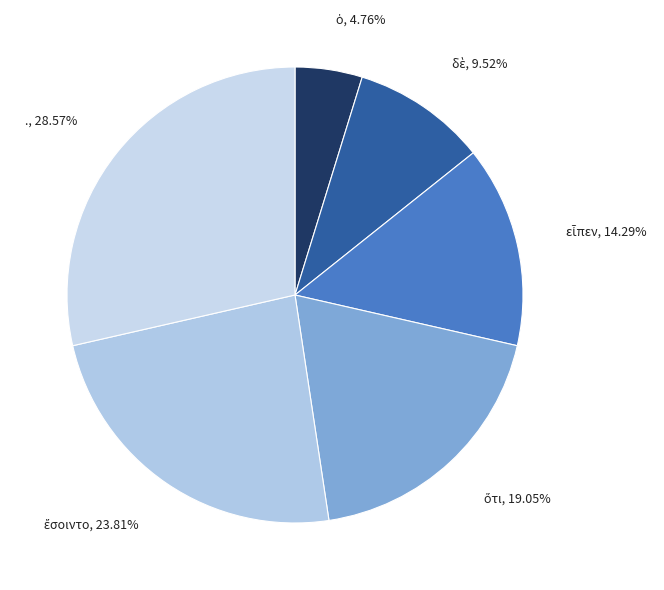

To the nearest percent, what is the difference between the largest and smallest slice percentages?

24%